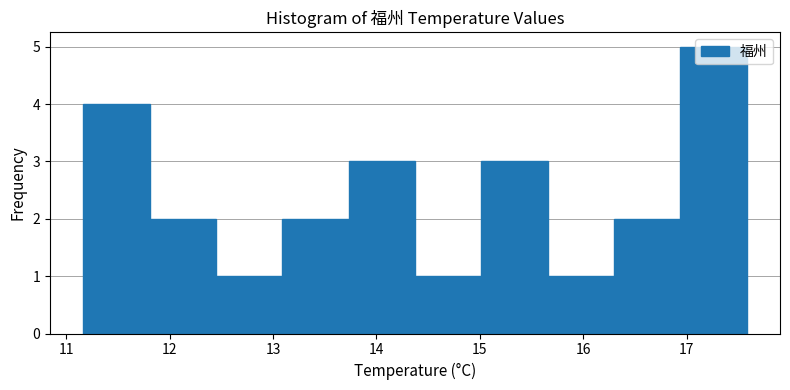

Reading left to right, transcribe this chart: for each bar, give the range it covers on the x-axis and its height. Neither the bar edges nor the heights are printed on the chart, so give them approximately, as read against the axes.

11.2 to 11.8: 4
11.8 to 12.4: 2
12.4 to 13.1: 1
13.1 to 13.7: 2
13.7 to 14.4: 3
14.4 to 15.0: 1
15.0 to 15.7: 3
15.7 to 16.3: 1
16.3 to 16.9: 2
16.9 to 17.6: 5